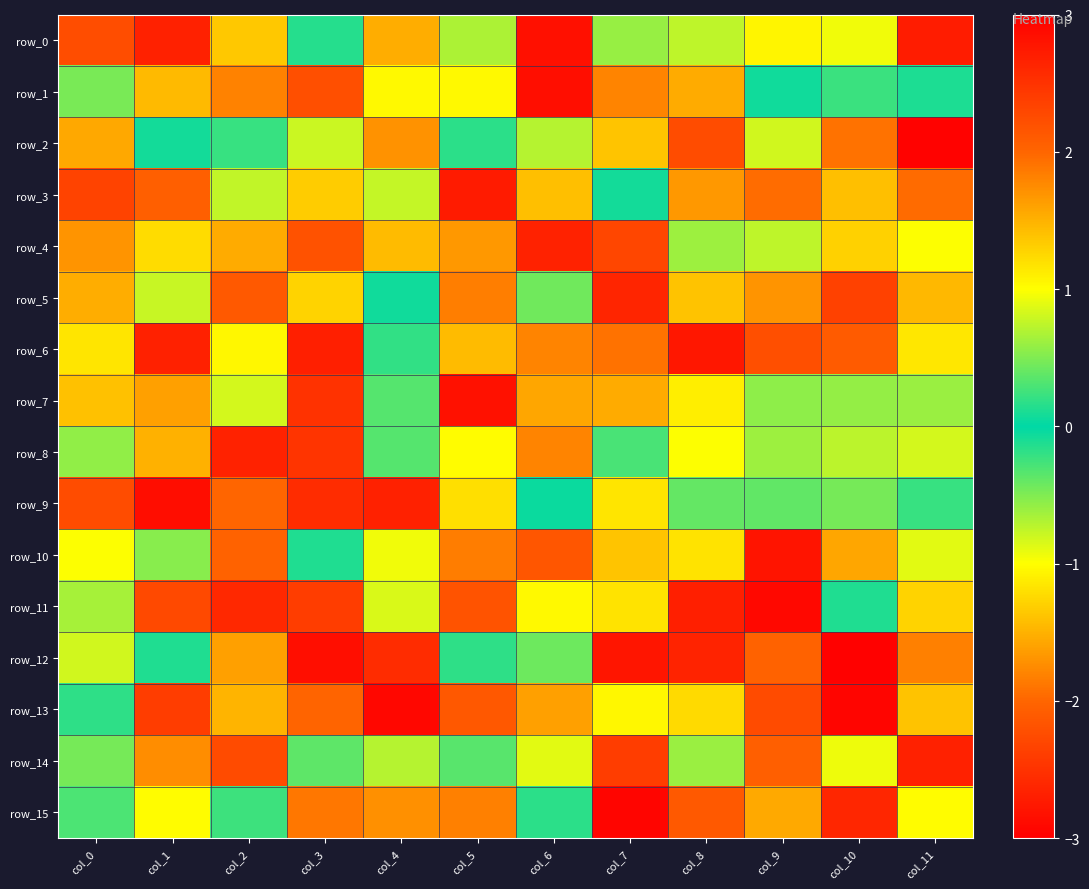

Reading left to right, list all the values displayed in this chart.

row_0: -2.2	-2.7	1.4	0.2	-1.5	0.7	-2.8	-0.6	0.7	-1.1	-0.9	2.7
row_1: -0.5	-1.4	-1.8	-2.2	-1.0	1.0	-2.8	1.8	-1.5	-0.1	-0.2	-0.1
row_2: -1.6	0.1	-0.2	-0.8	-1.7	0.2	-0.7	-1.4	-2.2	-0.8	1.9	3.0
row_3: 2.3	2.1	-0.8	-1.3	-0.8	-2.7	1.4	0.1	1.7	-2.0	1.4	2.0
row_4: -1.7	1.2	1.5	2.2	-1.4	-1.7	2.7	2.3	0.6	0.7	1.3	-1.0
row_5: 1.5	-0.8	-2.1	-1.3	0.1	-1.8	0.4	2.6	-1.4	1.7	-2.3	1.5
row_6: 1.2	2.7	-1.0	-2.7	0.2	-1.4	1.8	-1.9	2.8	2.2	2.1	1.2
row_7: -1.4	1.6	0.8	-2.5	0.3	2.8	1.6	-1.5	1.1	0.6	-0.6	0.6
row_8: -0.6	-1.5	-2.7	-2.5	-0.3	-1.0	-1.8	0.3	1.0	-0.6	0.7	0.8
row_9: 2.2	-2.9	2.0	2.6	2.7	-1.2	-0.0	-1.2	-0.4	-0.4	0.5	-0.2
row_10: 1.0	-0.5	2.0	-0.1	-0.9	1.8	2.1	1.4	-1.2	2.8	1.6	0.9
row_11: 0.6	-2.3	2.6	2.4	0.8	-2.2	-1.0	-1.2	-2.7	-2.9	-0.1	-1.3
row_12: -0.8	-0.1	-1.6	2.9	2.6	-0.2	-0.4	2.8	2.6	-2.0	3.0	-1.8
row_13: -0.2	2.4	-1.5	2.0	2.9	-2.1	-1.6	1.0	1.2	-2.3	-2.9	-1.4
row_14: 0.5	1.7	2.3	-0.4	0.7	-0.3	-0.9	-2.4	-0.6	2.1	0.9	2.7
row_15: 0.3	-1.0	0.2	1.9	1.7	1.8	-0.2	2.9	-2.1	1.5	2.6	-1.0